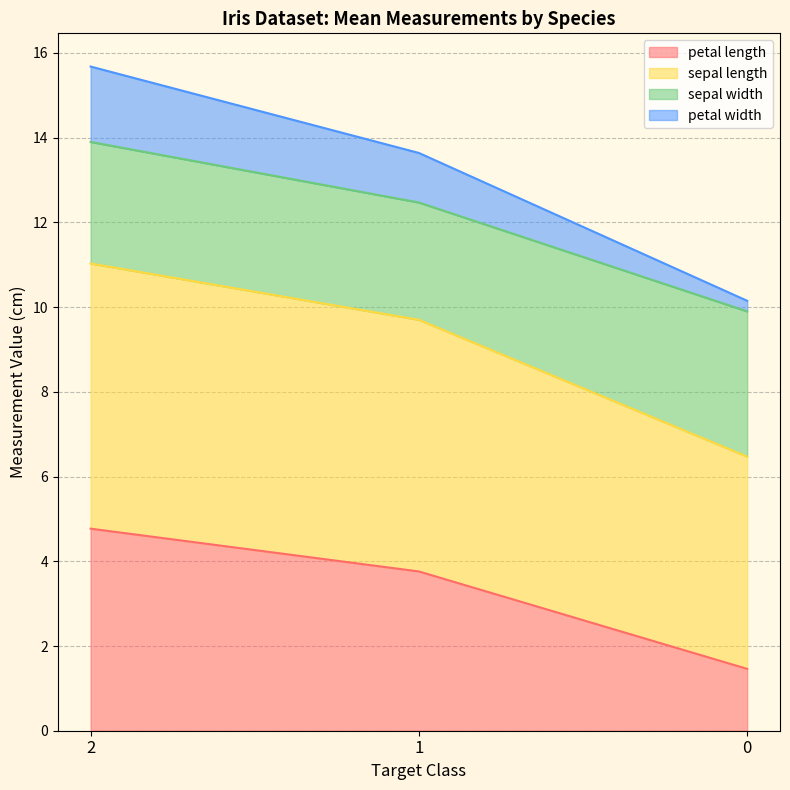

What is the highest value of the petal length series?

4.8